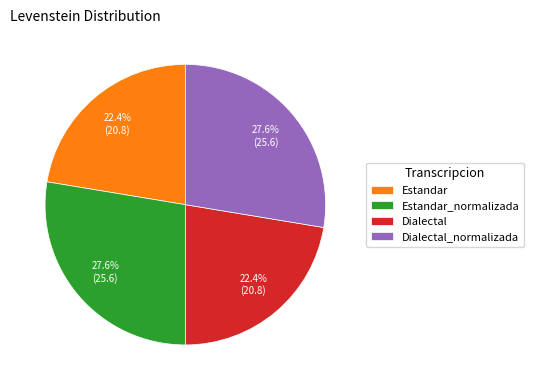

What percentage is NOT represented by Dialectal_normalizada?

72.4%